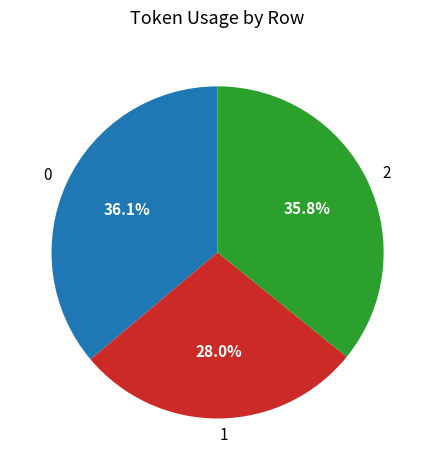

To the nearest percent, what is the combined percentage of 0 and 1?

64%